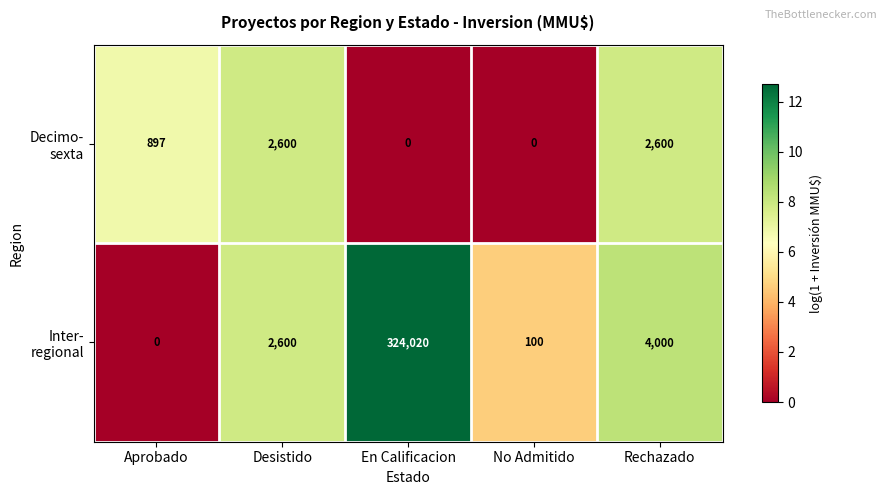

What is the difference between the highest and lowest values at Rechazado?

1400